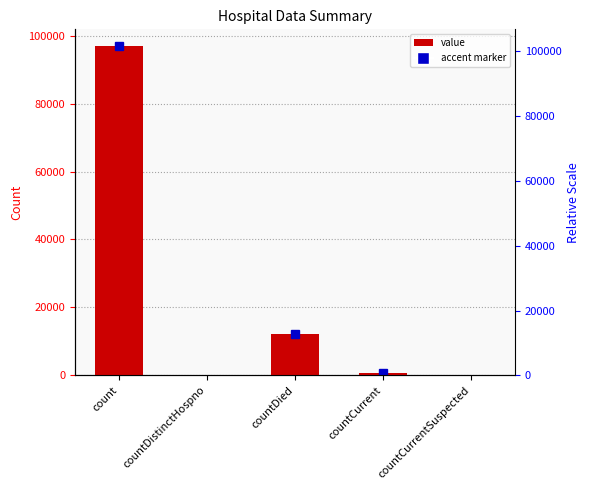

List the labels in order of value, largest first.

count, countDied, countCurrent, countDistinctHospno, countCurrentSuspected